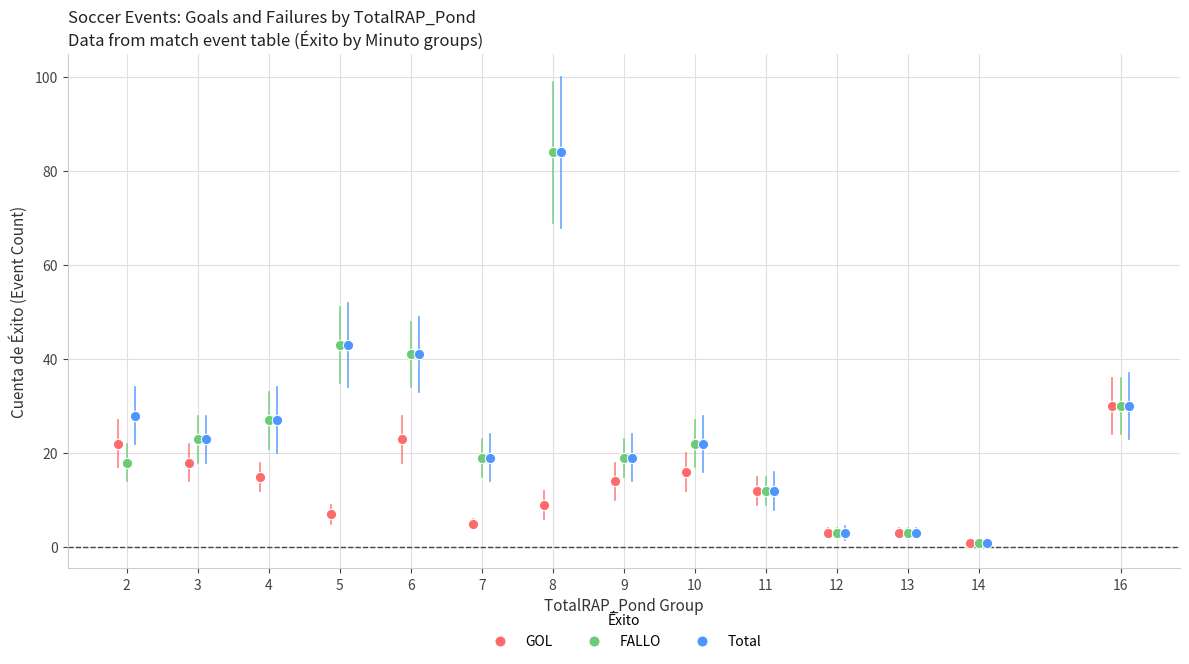

What are all the series names shown in the legend?

GOL, FALLO, Total